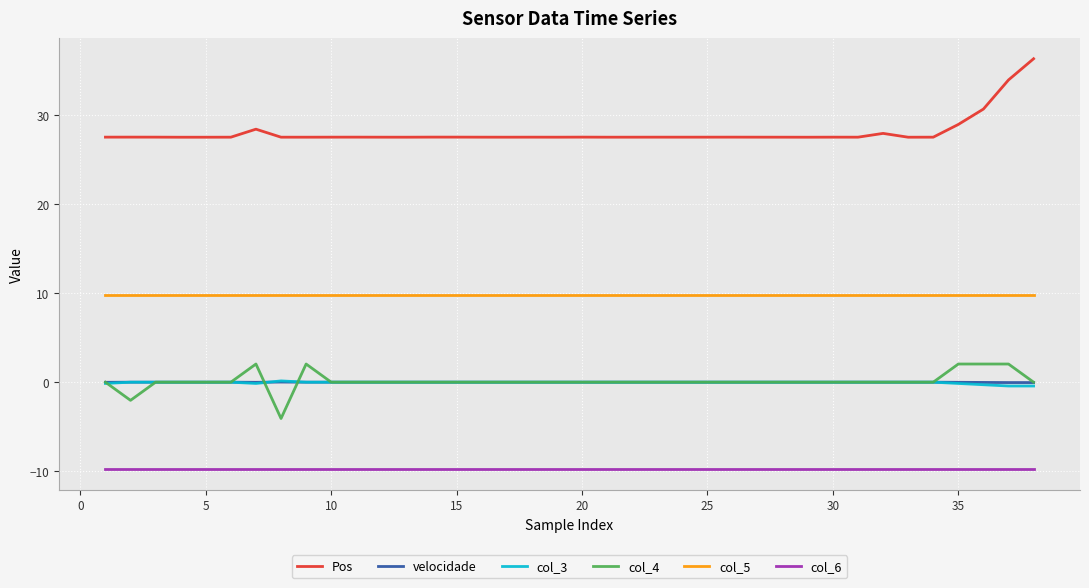

Which series has the largest total across all categories?

Pos